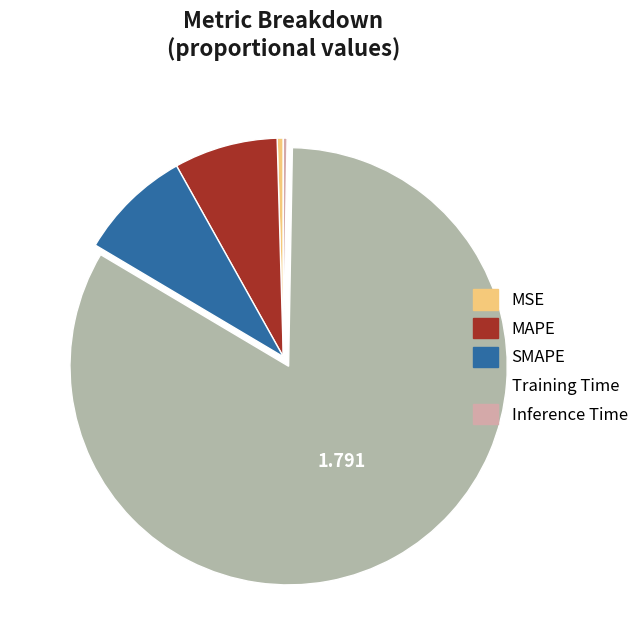

How many slices are in this pie chart?

5